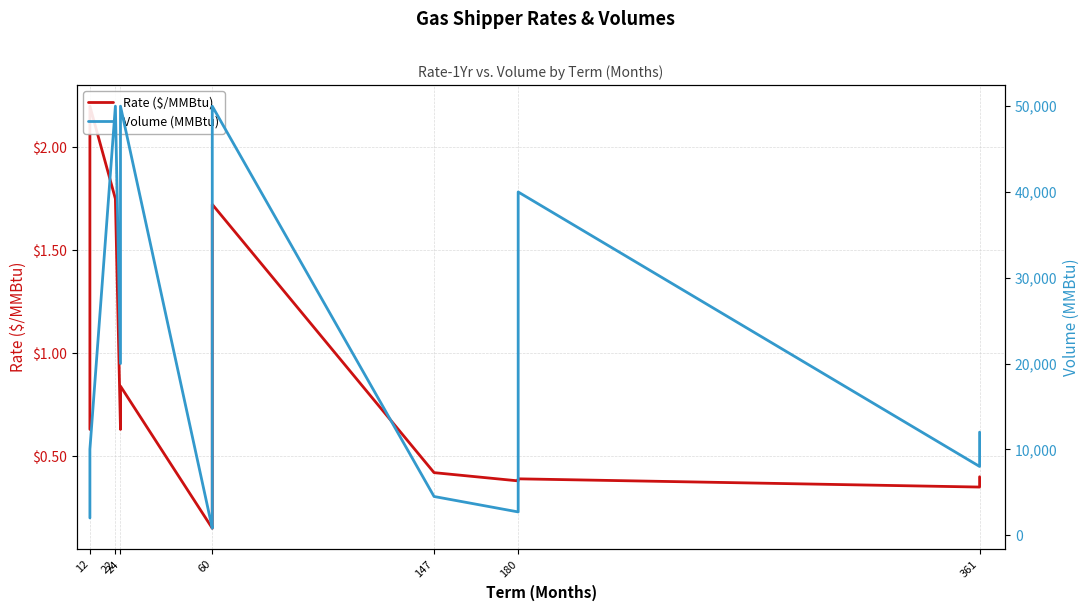

True or false: Rate ($/MMBtu) and Volume (MMBtu) cross at least once.

False